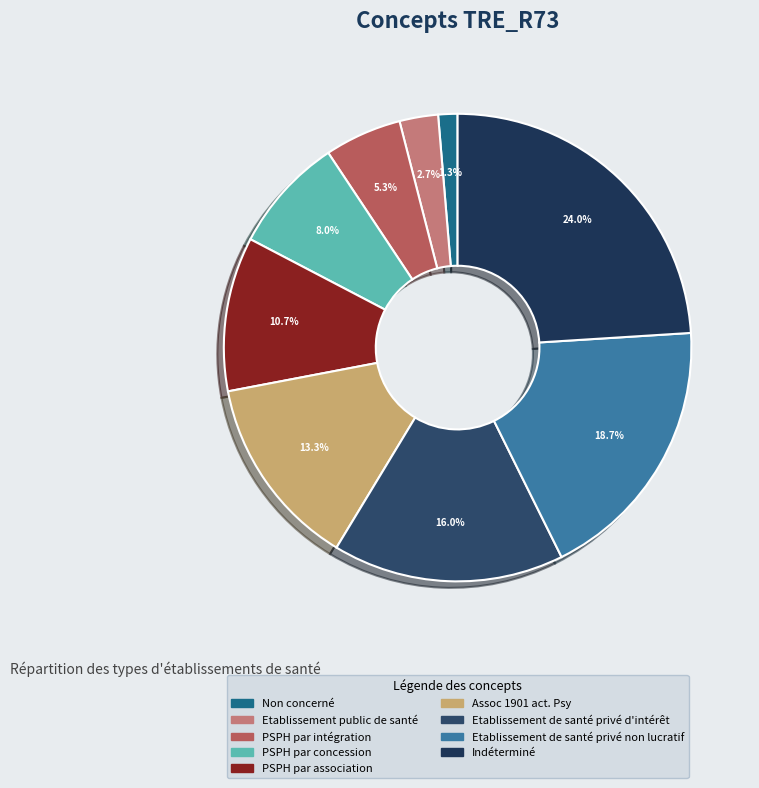

Which slice is the smallest?

Non concerné